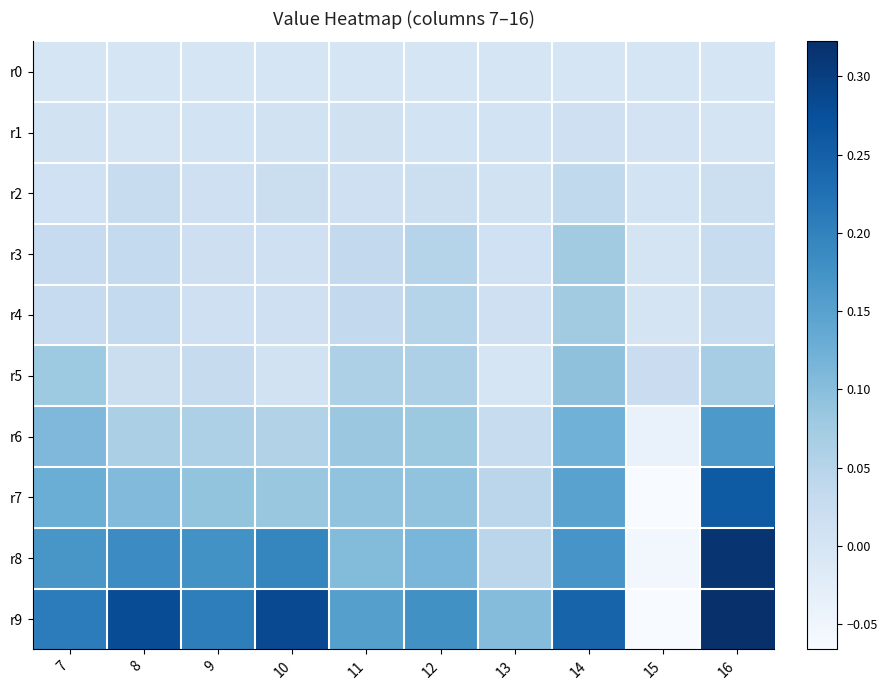

Rank the series by their maximum value, from lowest to highest.

r0, r1, r2, r4, r3, r5, r6, r7, r8, r9